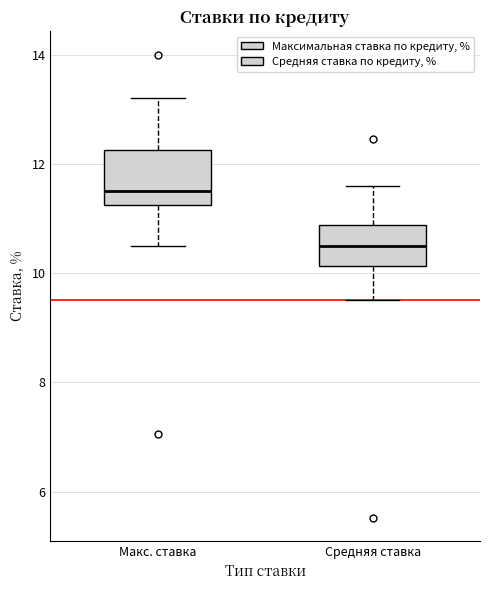

Which box's median line is the lowest?

Средняя ставка